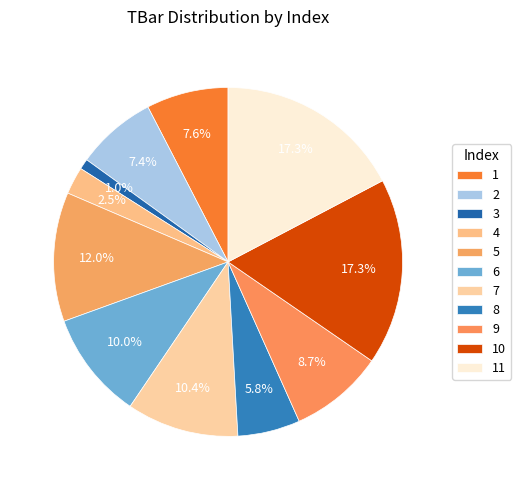

What is the ratio of the value at 11 to the value at 2?

2.3